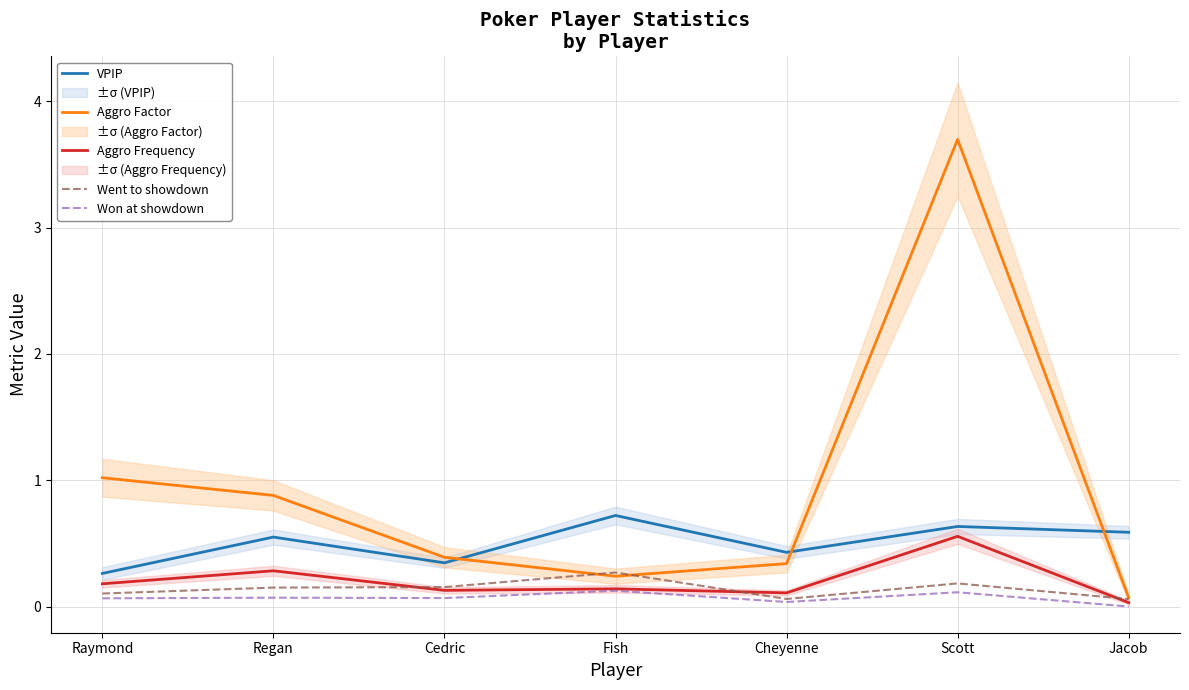

What is the greatest value displayed?

3.7